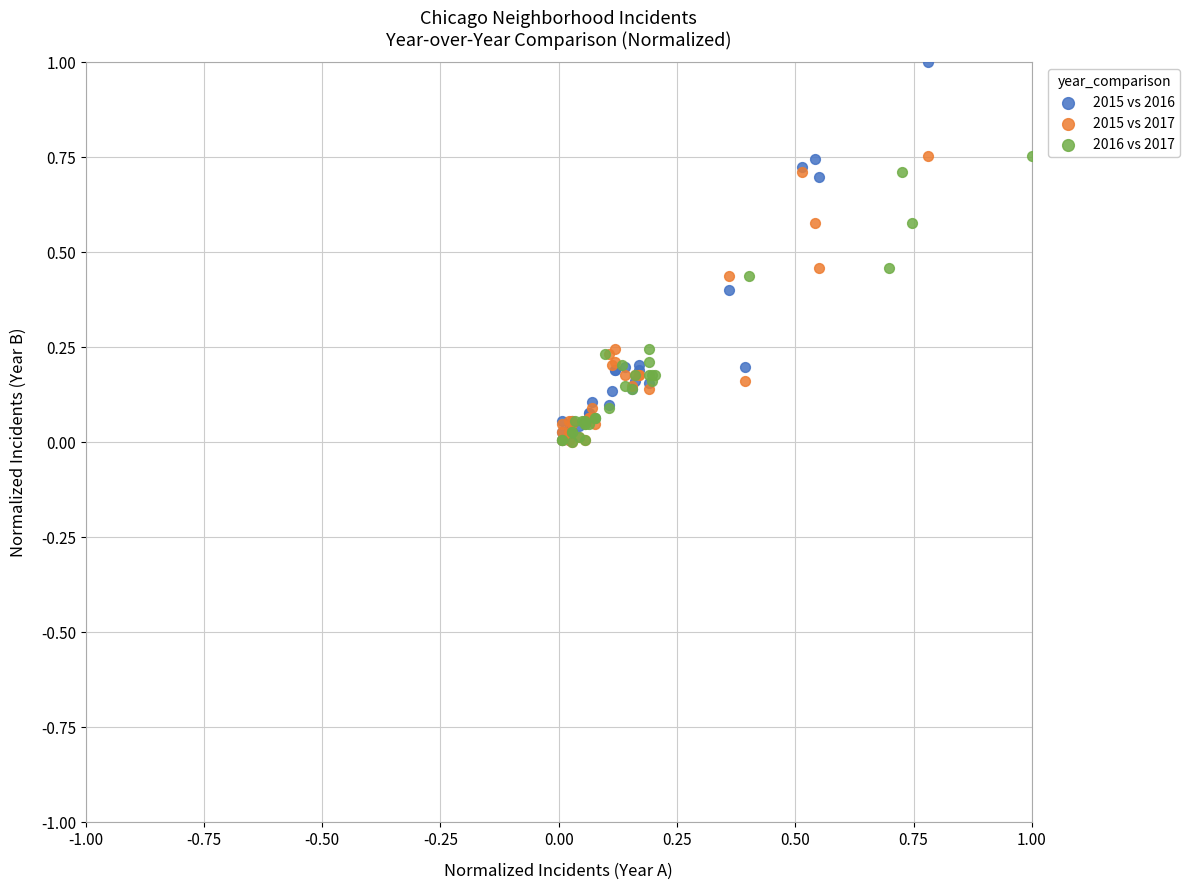

Which series reaches the maximum Y coordinate?

2015 vs 2016